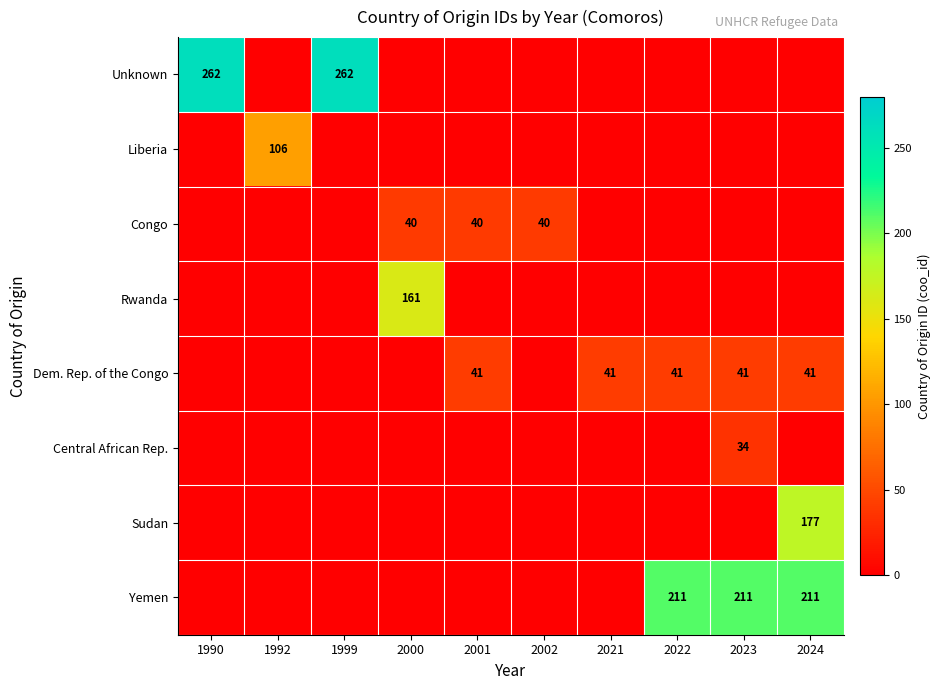

Is it true that Congo equals 40 at 2002?

True